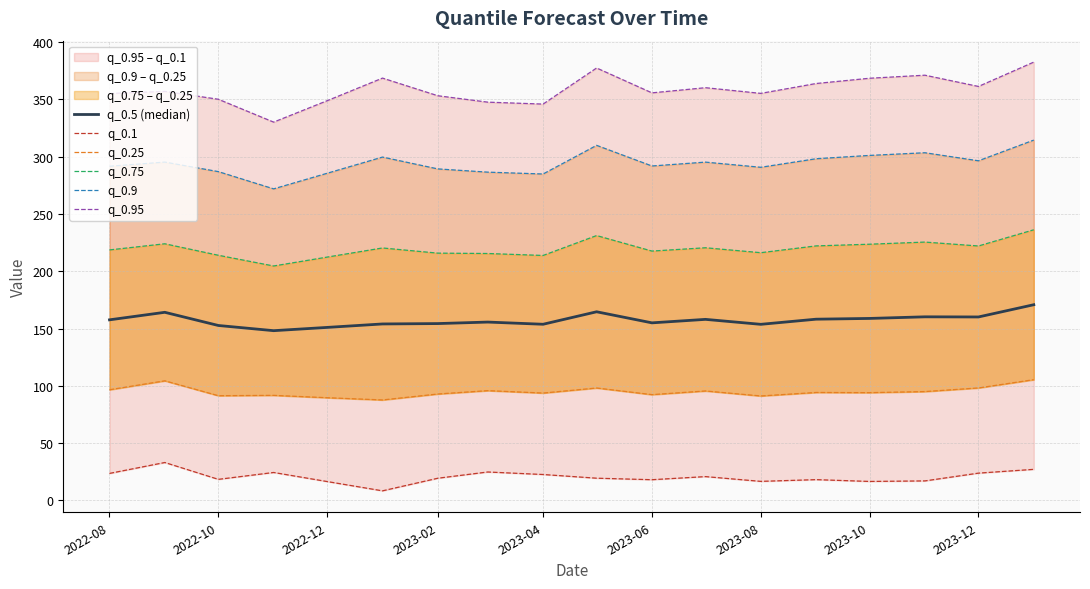

How many lines are shown in the chart?

6